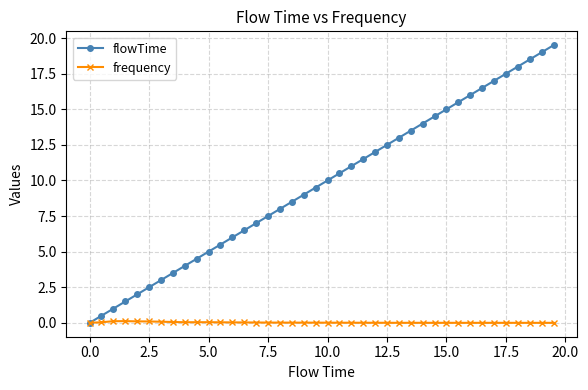

What is the value of the flowTime point at the 29th from the left?

14.0